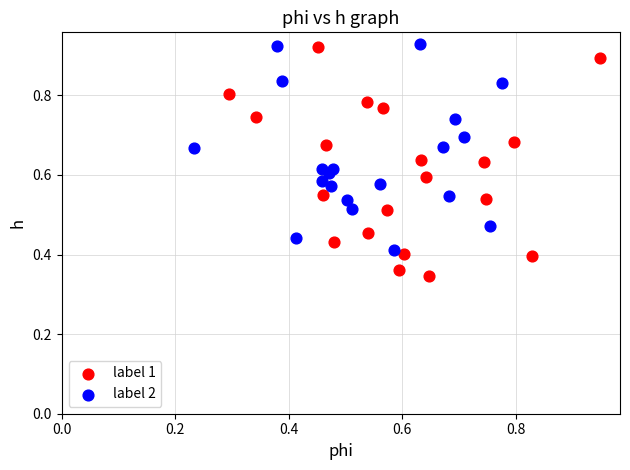

What are all the series names shown in the legend?

label 1, label 2